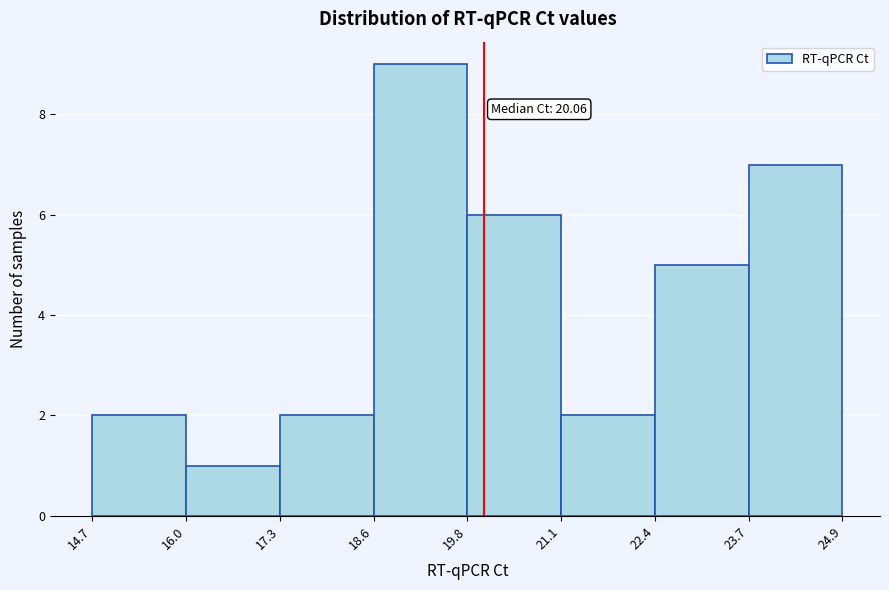

Which range on the x-axis has the tallest bar?

18.6 to 19.8